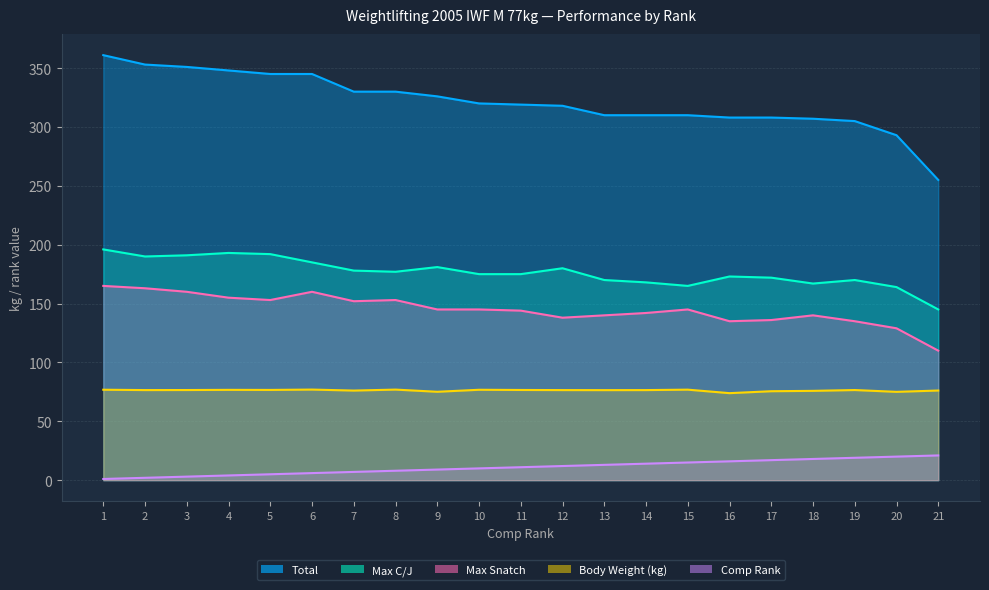

At which category is the sum across all series the highest?

1